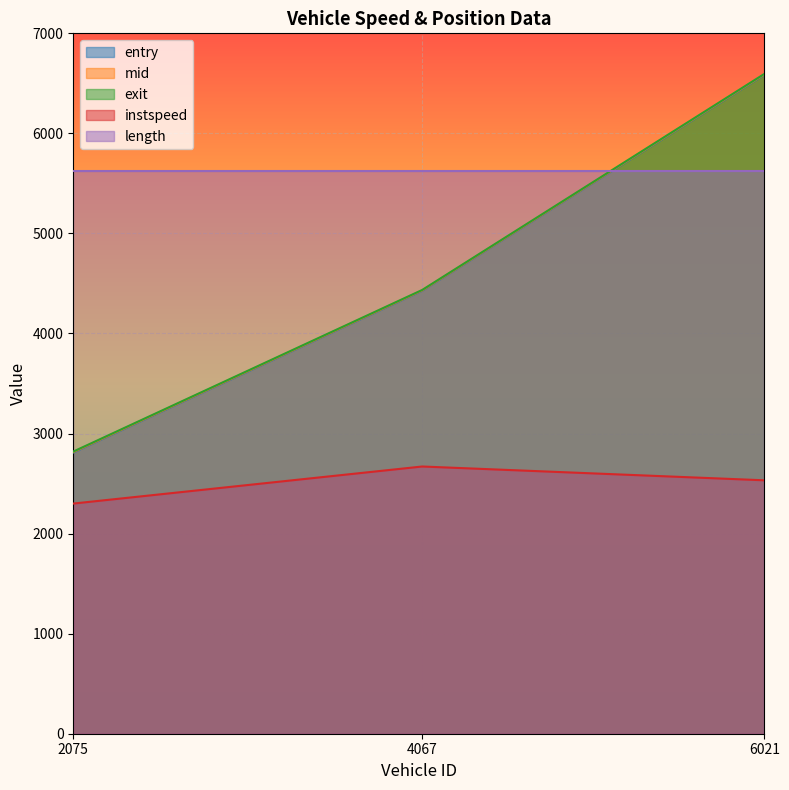

What position from the left is 6021.0?

3